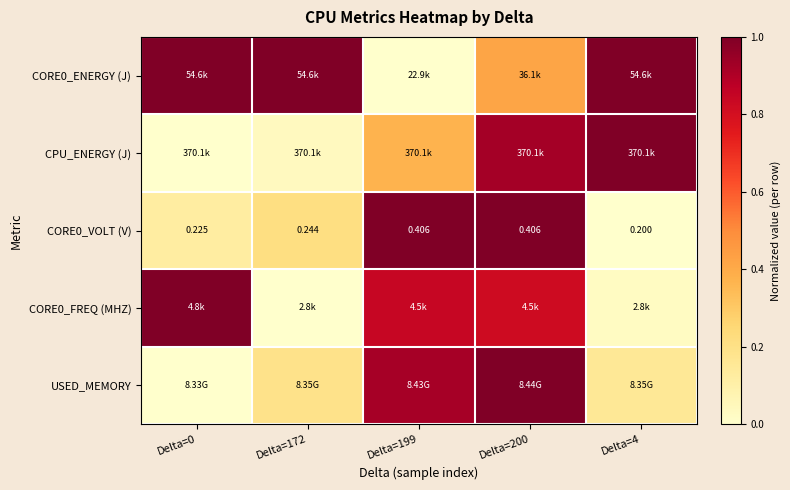

Which category has the lowest value across all series?

Delta=199